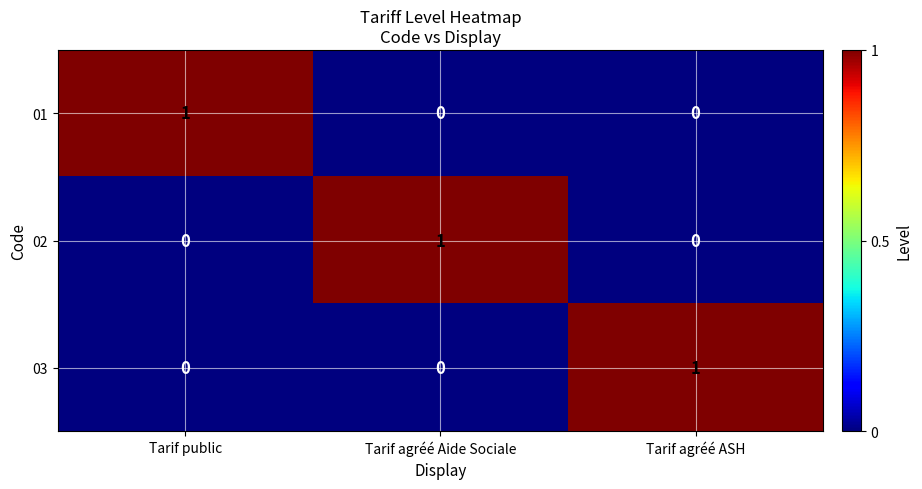

Reading right to left, transcribe all the data shown in this chart.

01: Tarif agréé ASH=0	Tarif agréé Aide Sociale=0	Tarif public=1
02: Tarif agréé ASH=0	Tarif agréé Aide Sociale=1	Tarif public=0
03: Tarif agréé ASH=1	Tarif agréé Aide Sociale=0	Tarif public=0